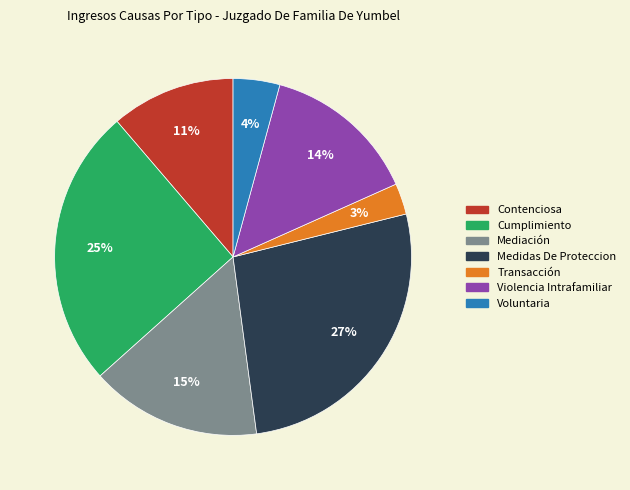

Which slice is the smallest?

Transacción